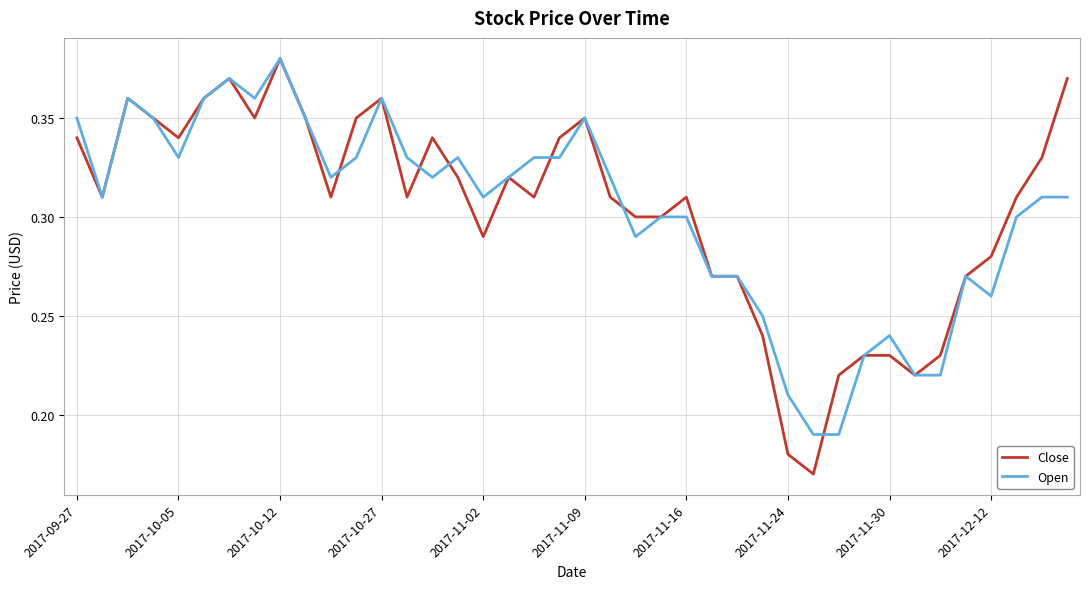

Which series has the widest spread of values?

Close